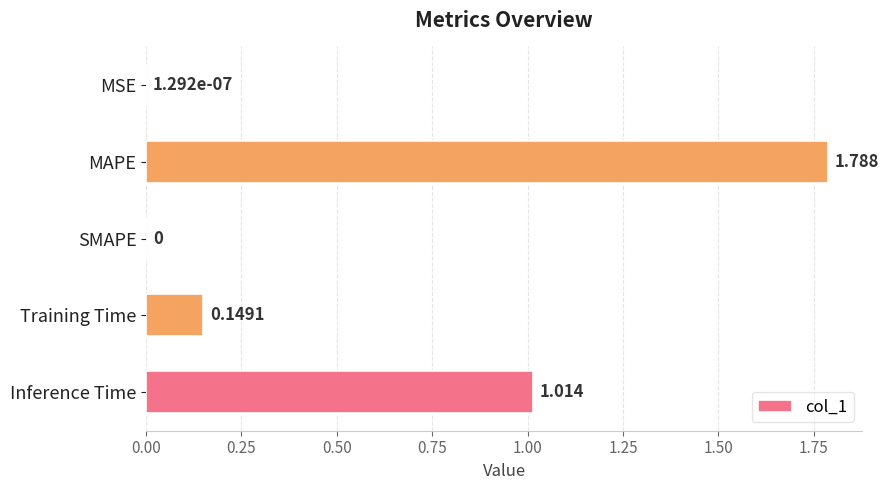

How many data points does each series have?

5